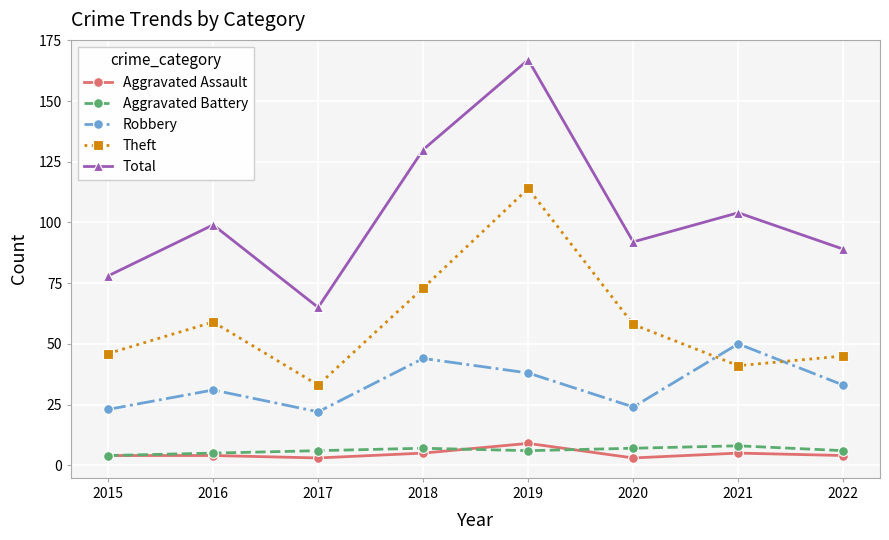

How many lines are shown in the chart?

5